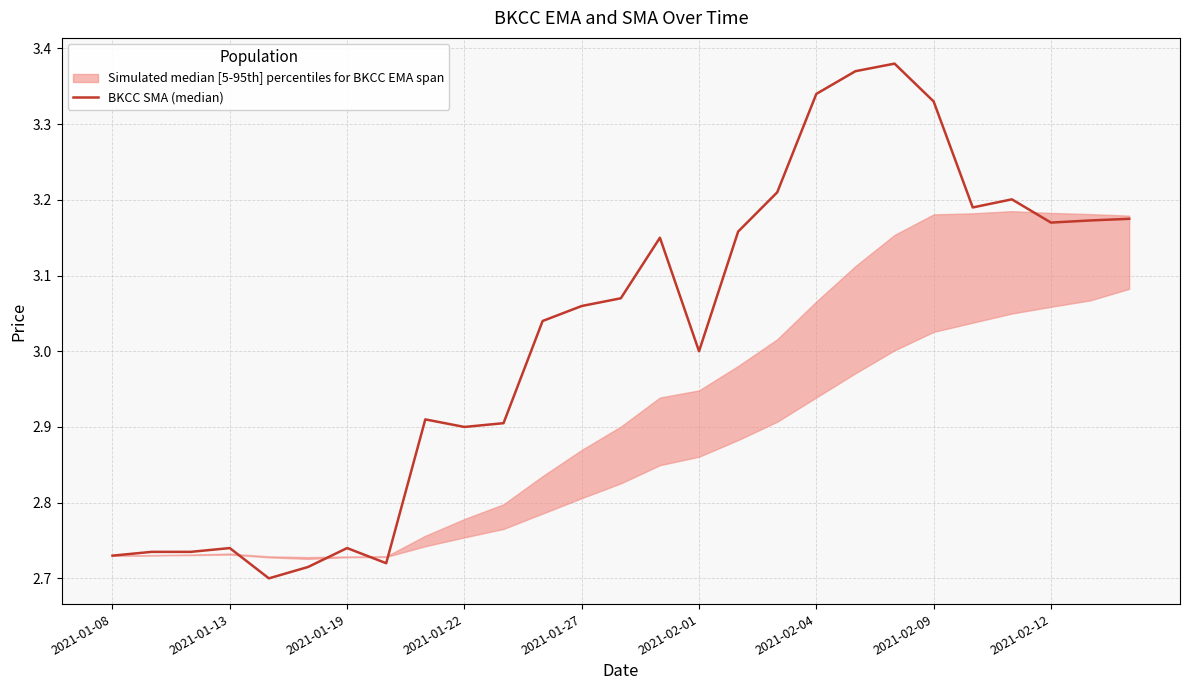

How many data points are above 3?

15